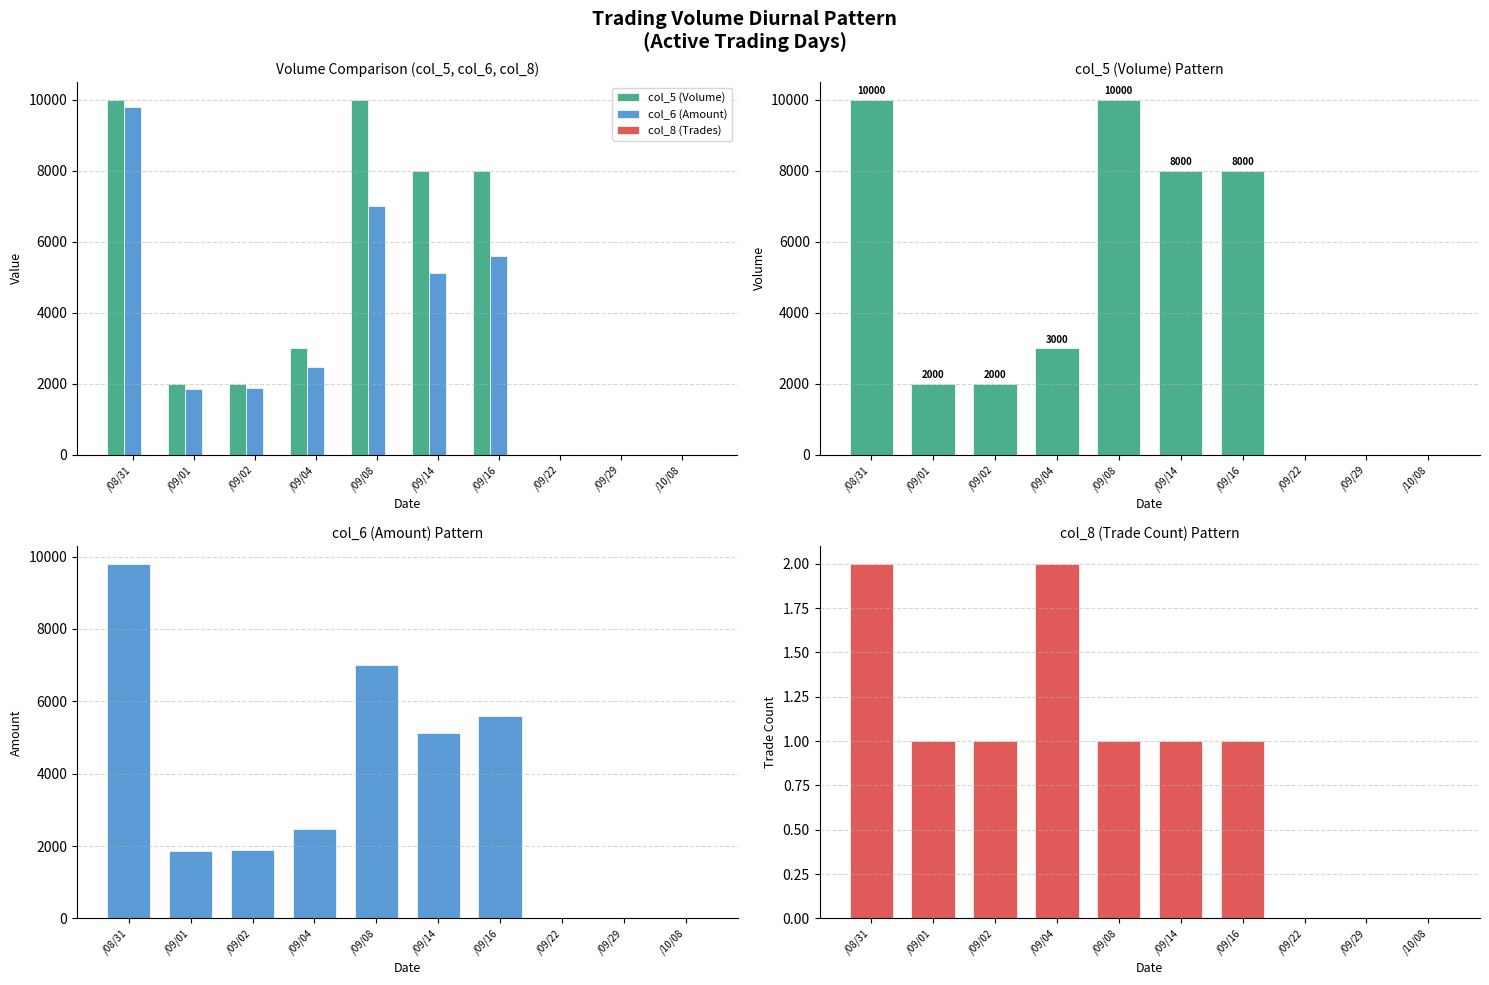

Count the number of categories in the chart.

10